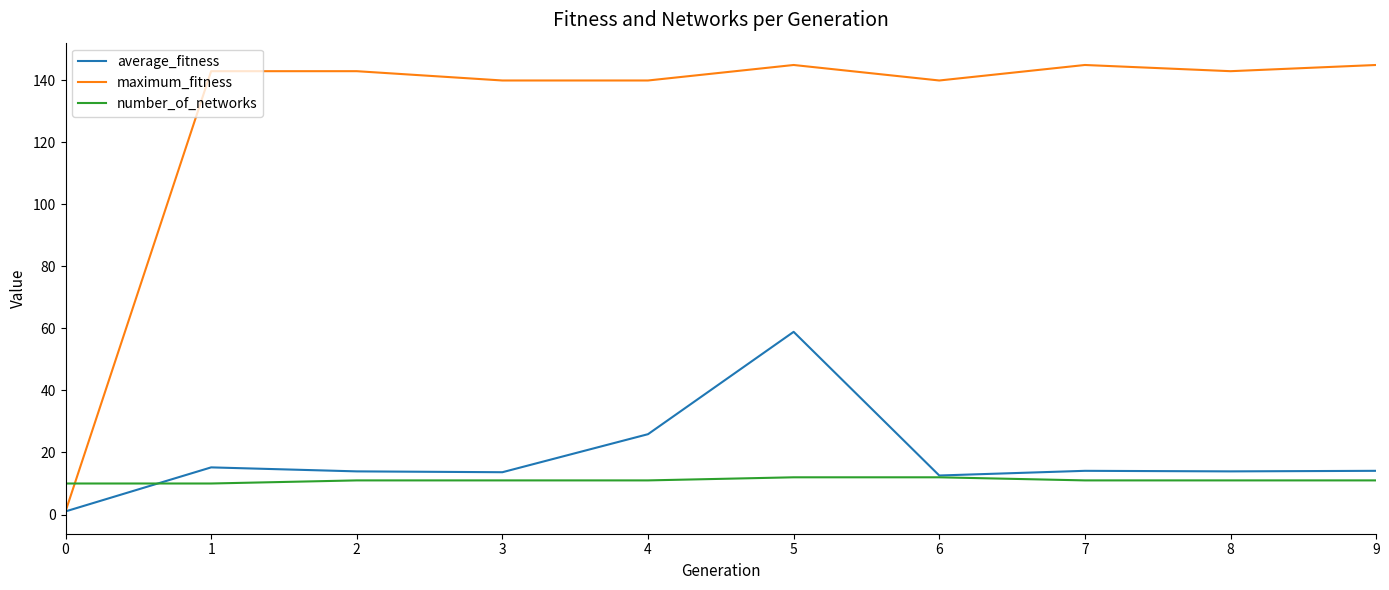

Is the value of maximum_fitness at 6 greater than the value of average_fitness at 7?

Yes